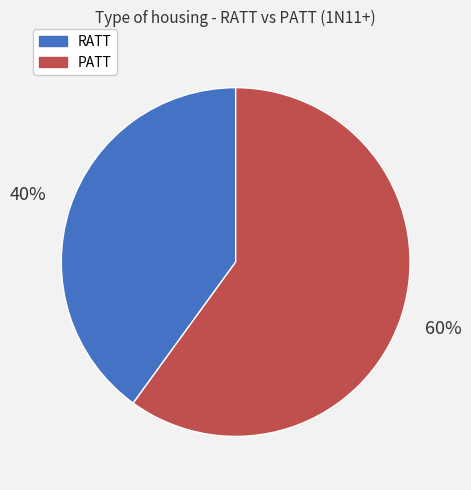

To the nearest percent, what is the average slice percentage?

50%